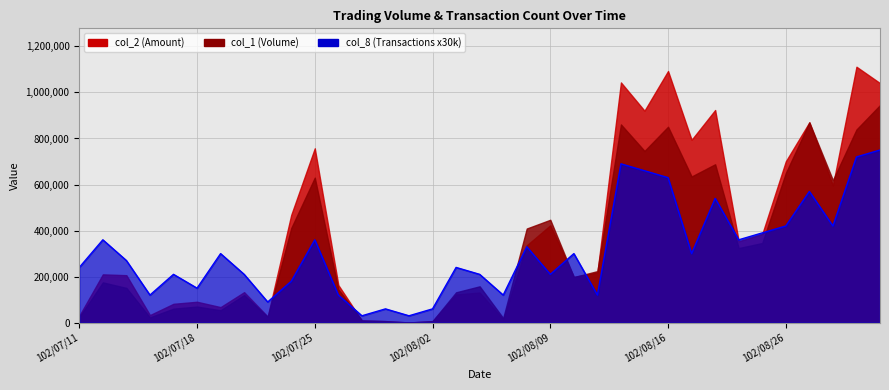

What value does the data have at 32, to the nearest 100?

420000